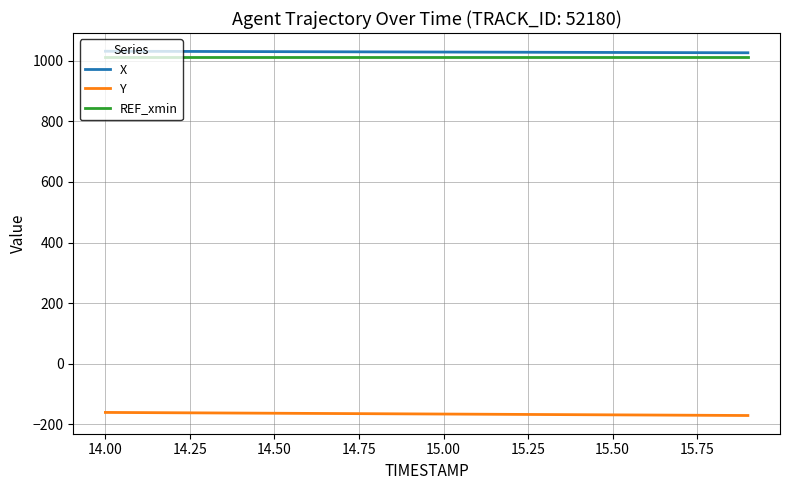

True or false: X and REF_xmin intersect in this chart.

False